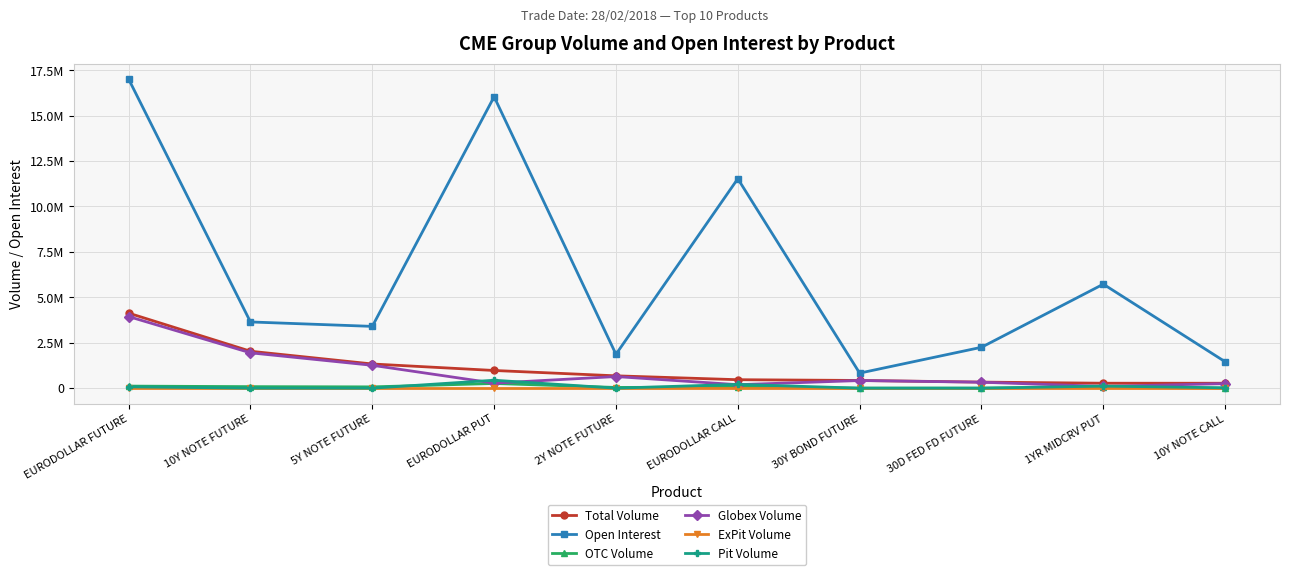

What are all the series names shown in the legend?

Total Volume, Open Interest, OTC Volume, Globex Volume, ExPit Volume, Pit Volume